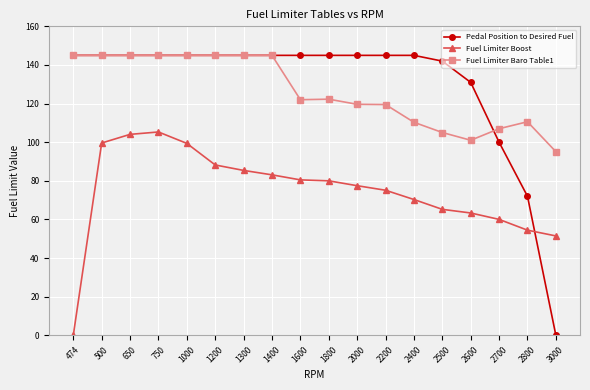

The Pedal Position to Desired Fuel series shows 145.0 at 1000. True or false?

True